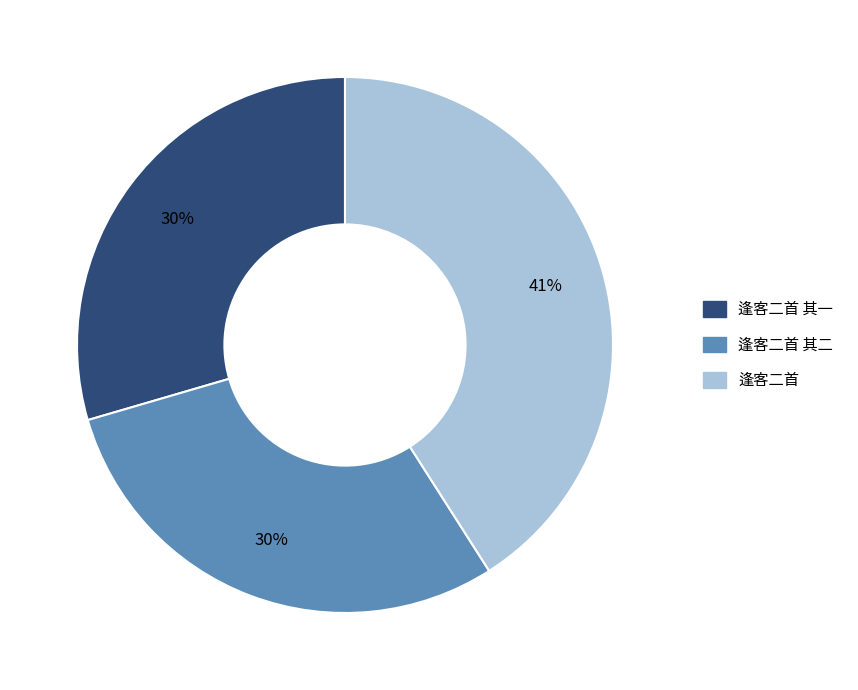

Does any single category account for the majority?

No